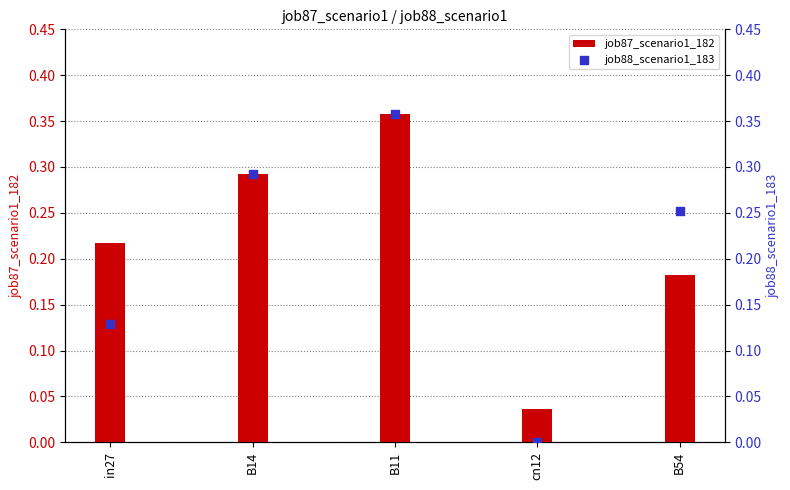

What are all the series names shown in the legend?

job87_scenario1_182, job88_scenario1_183